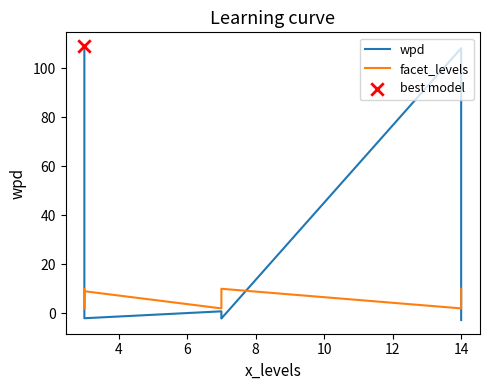

Which series has the largest Y range (max minus min)?

wpd